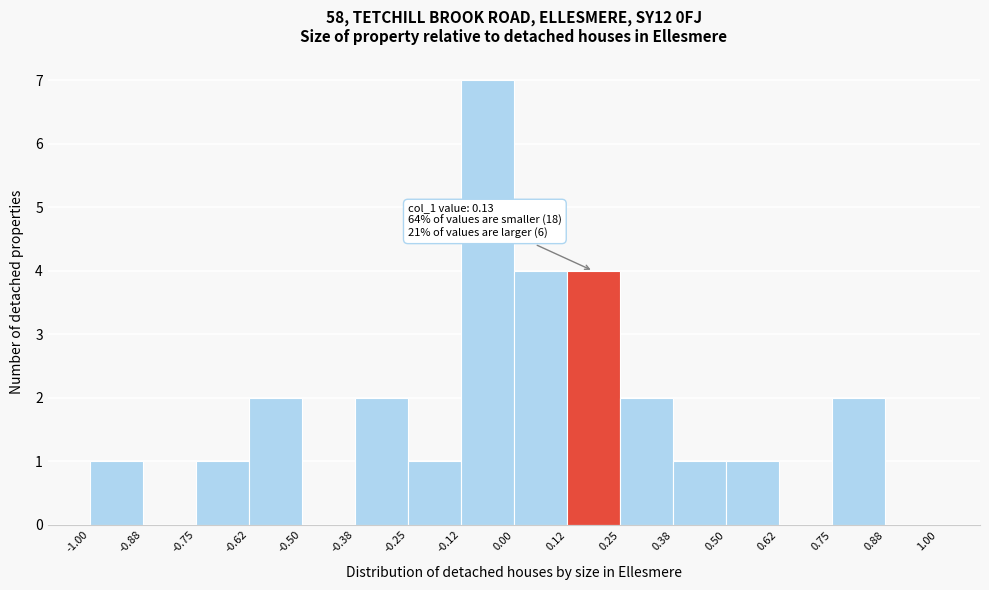

Which range on the x-axis has the tallest bar?

-0.12 to 0.00